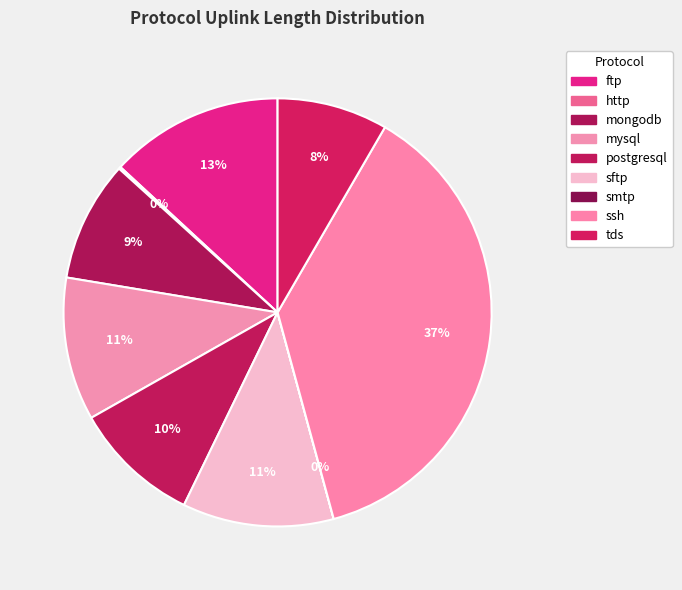

True or false: ftp accounts for 13% of the total.

True